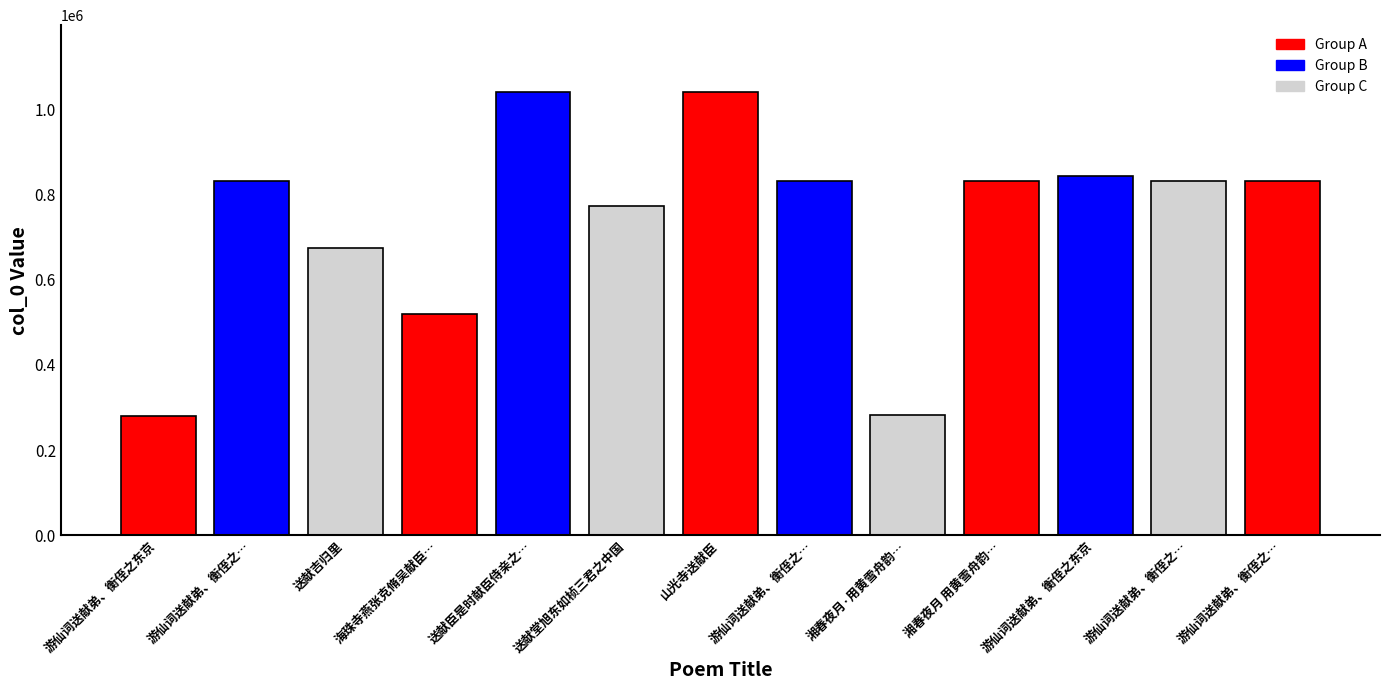

How many data points are less than 831843?

6